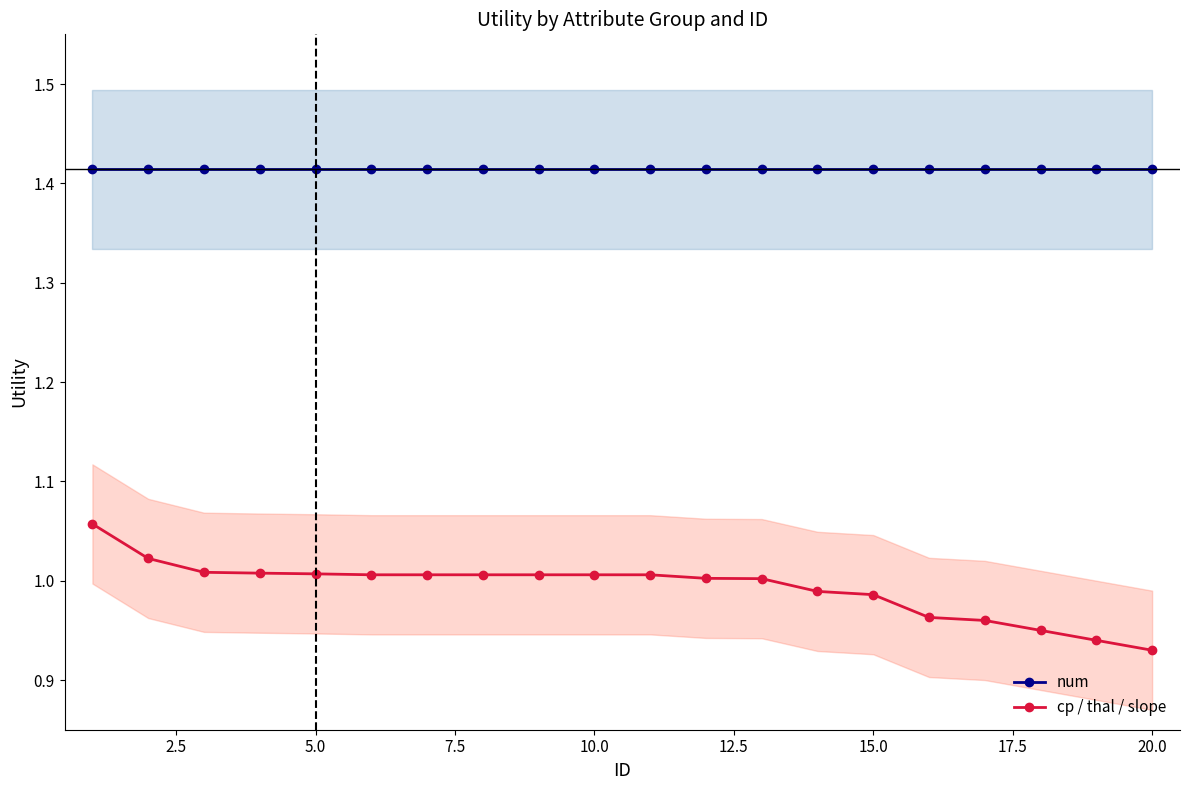

Is this an area chart (filled region under the line)?

No